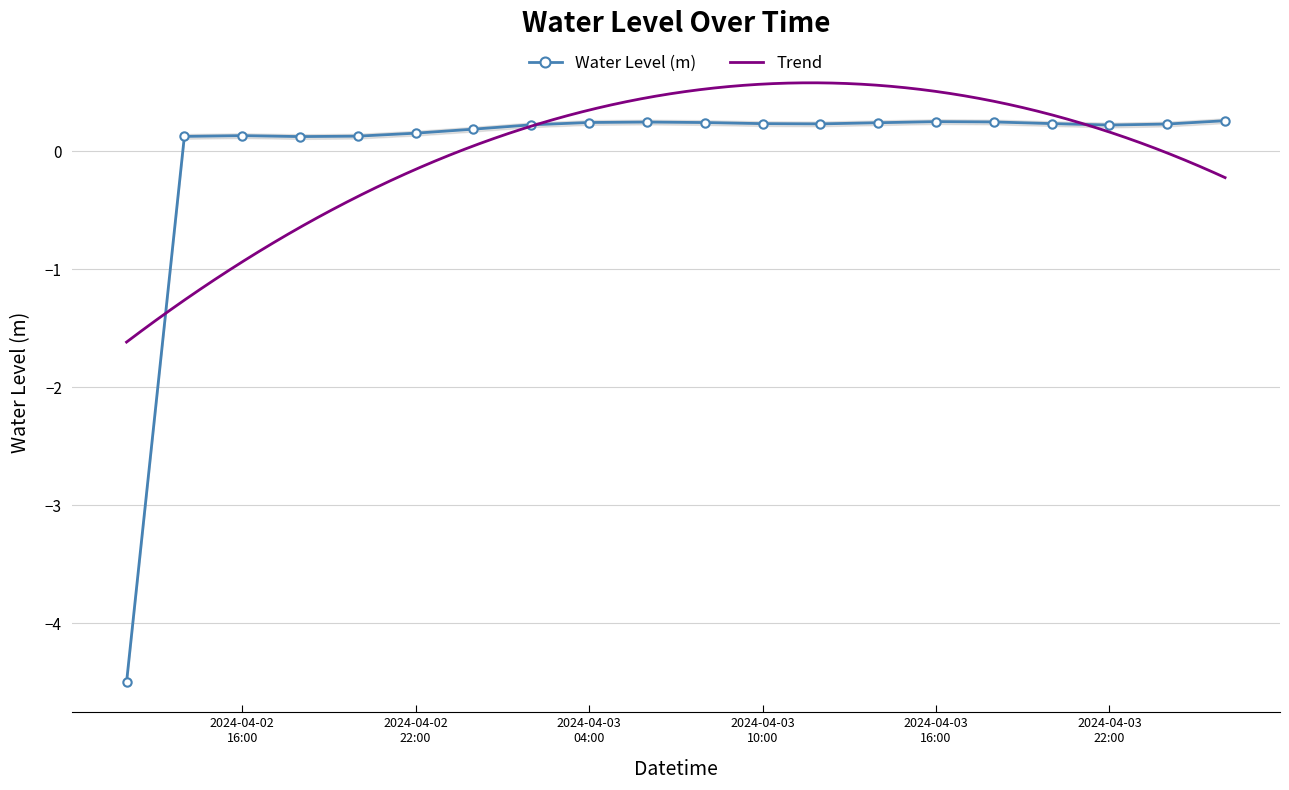

What is the lowest value of the Water Level (m) series?

-4.5